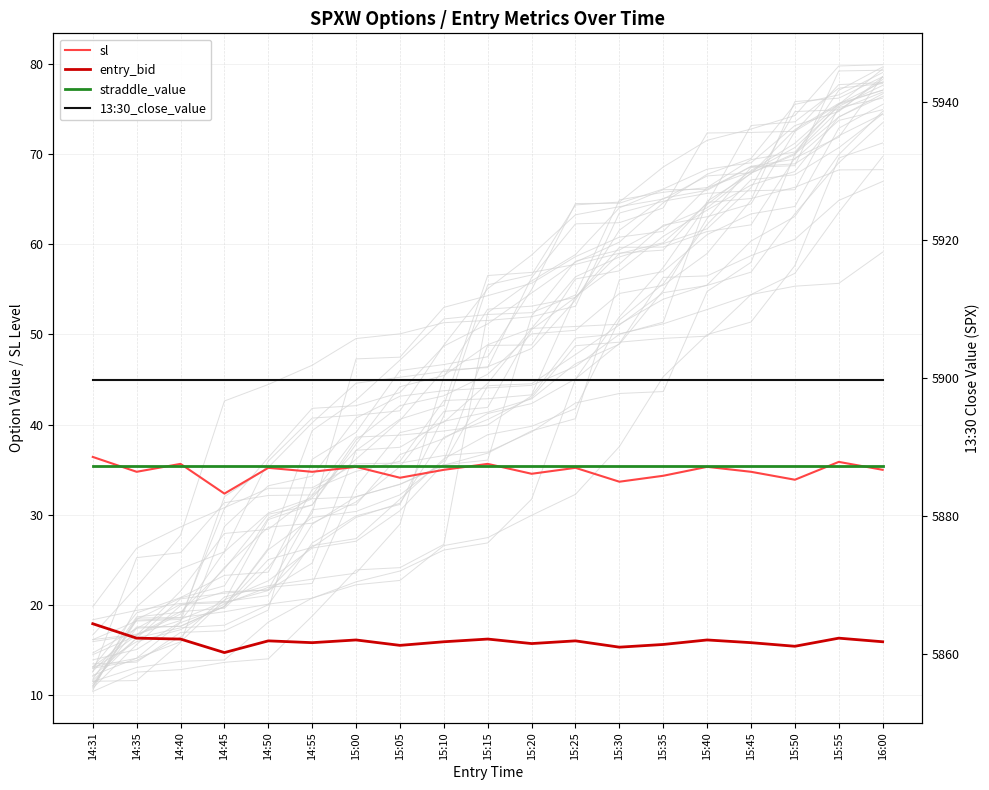

What is the maximum value for entry_bid?

17.9